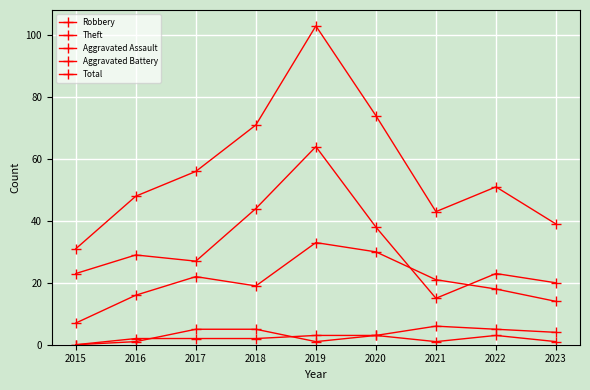

How many lines are shown in the chart?

5